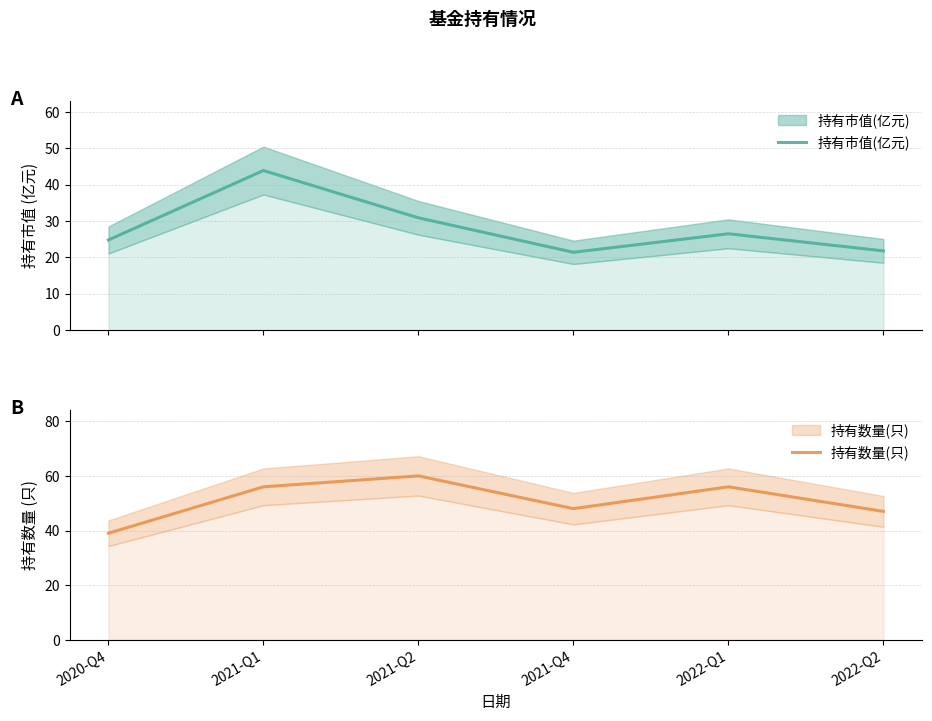

In 持有数量(只), how many points are lower than both neighbors (excluding endpoints)?

1